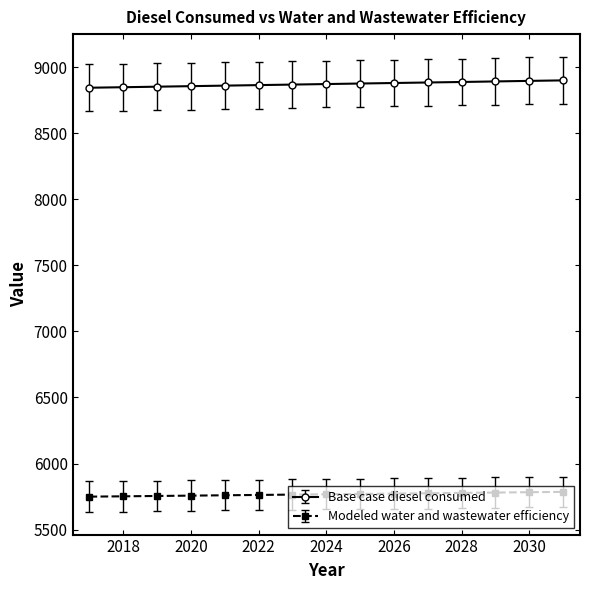

True or false: Base case diesel consumed and Modeled water and wastewater efficiency intersect in this chart.

False